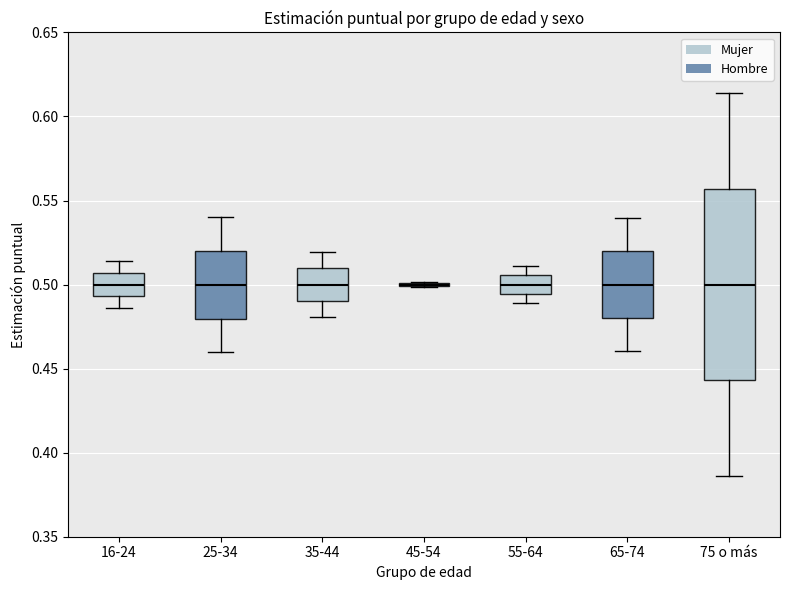

Where does the upper whisker of the box for 75 o más end on the y-axis? The values are not printed on the chart, so give them approximately, as read against the axis.

0.615